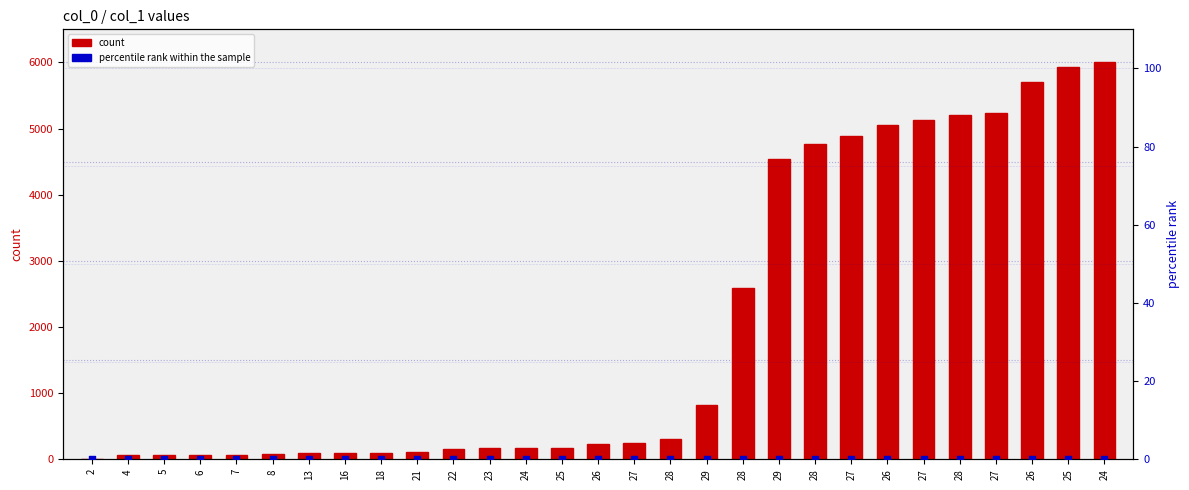

Which series has the largest total across all categories?

count